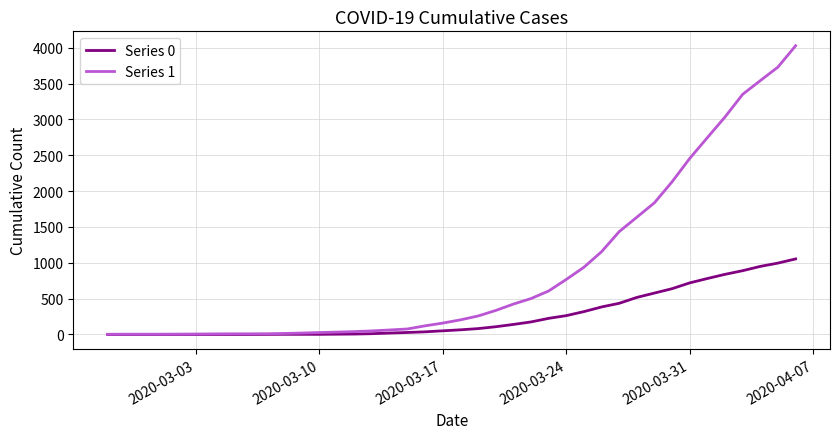

What is the maximum value shown in the chart?

4028